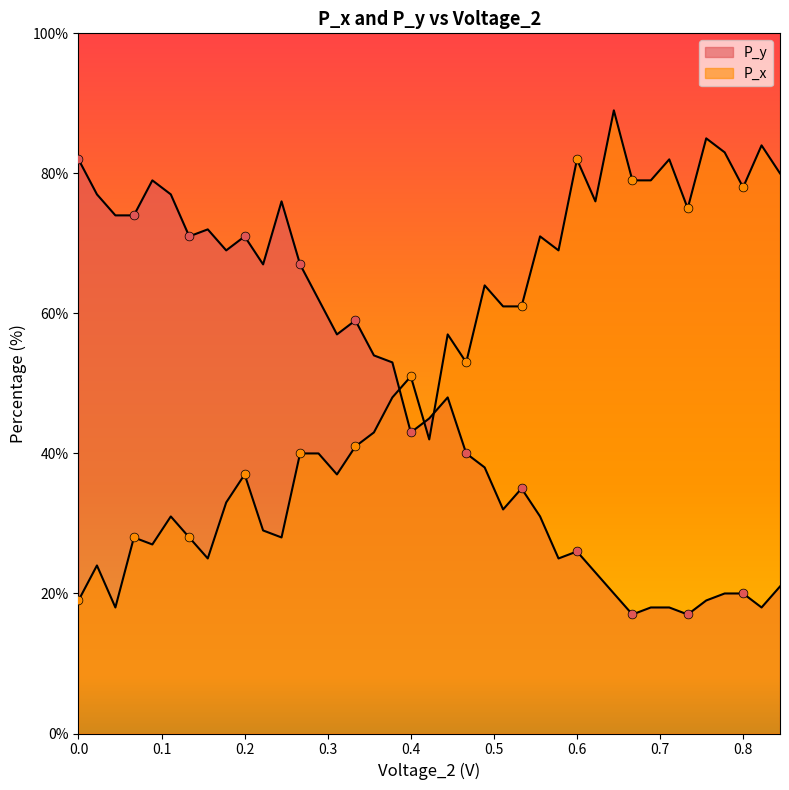

Which series has the widest spread of Y values?

P_x